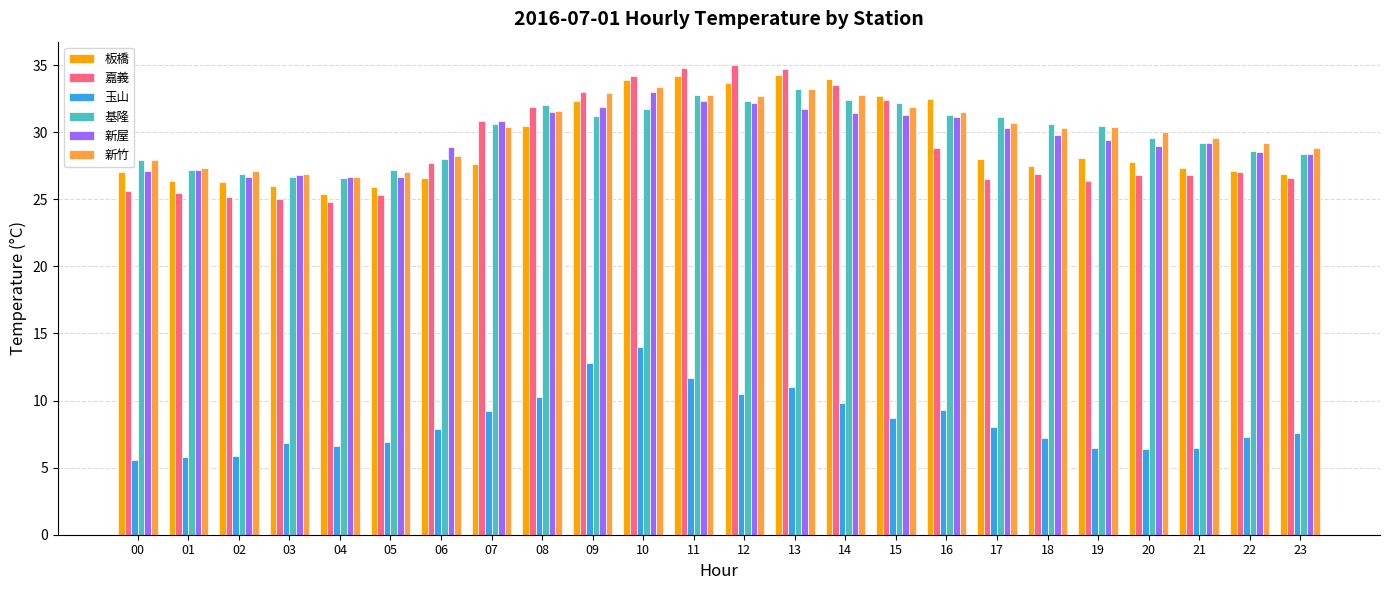

What is the sum of the 新屋 values at 03 and 17?

57.1